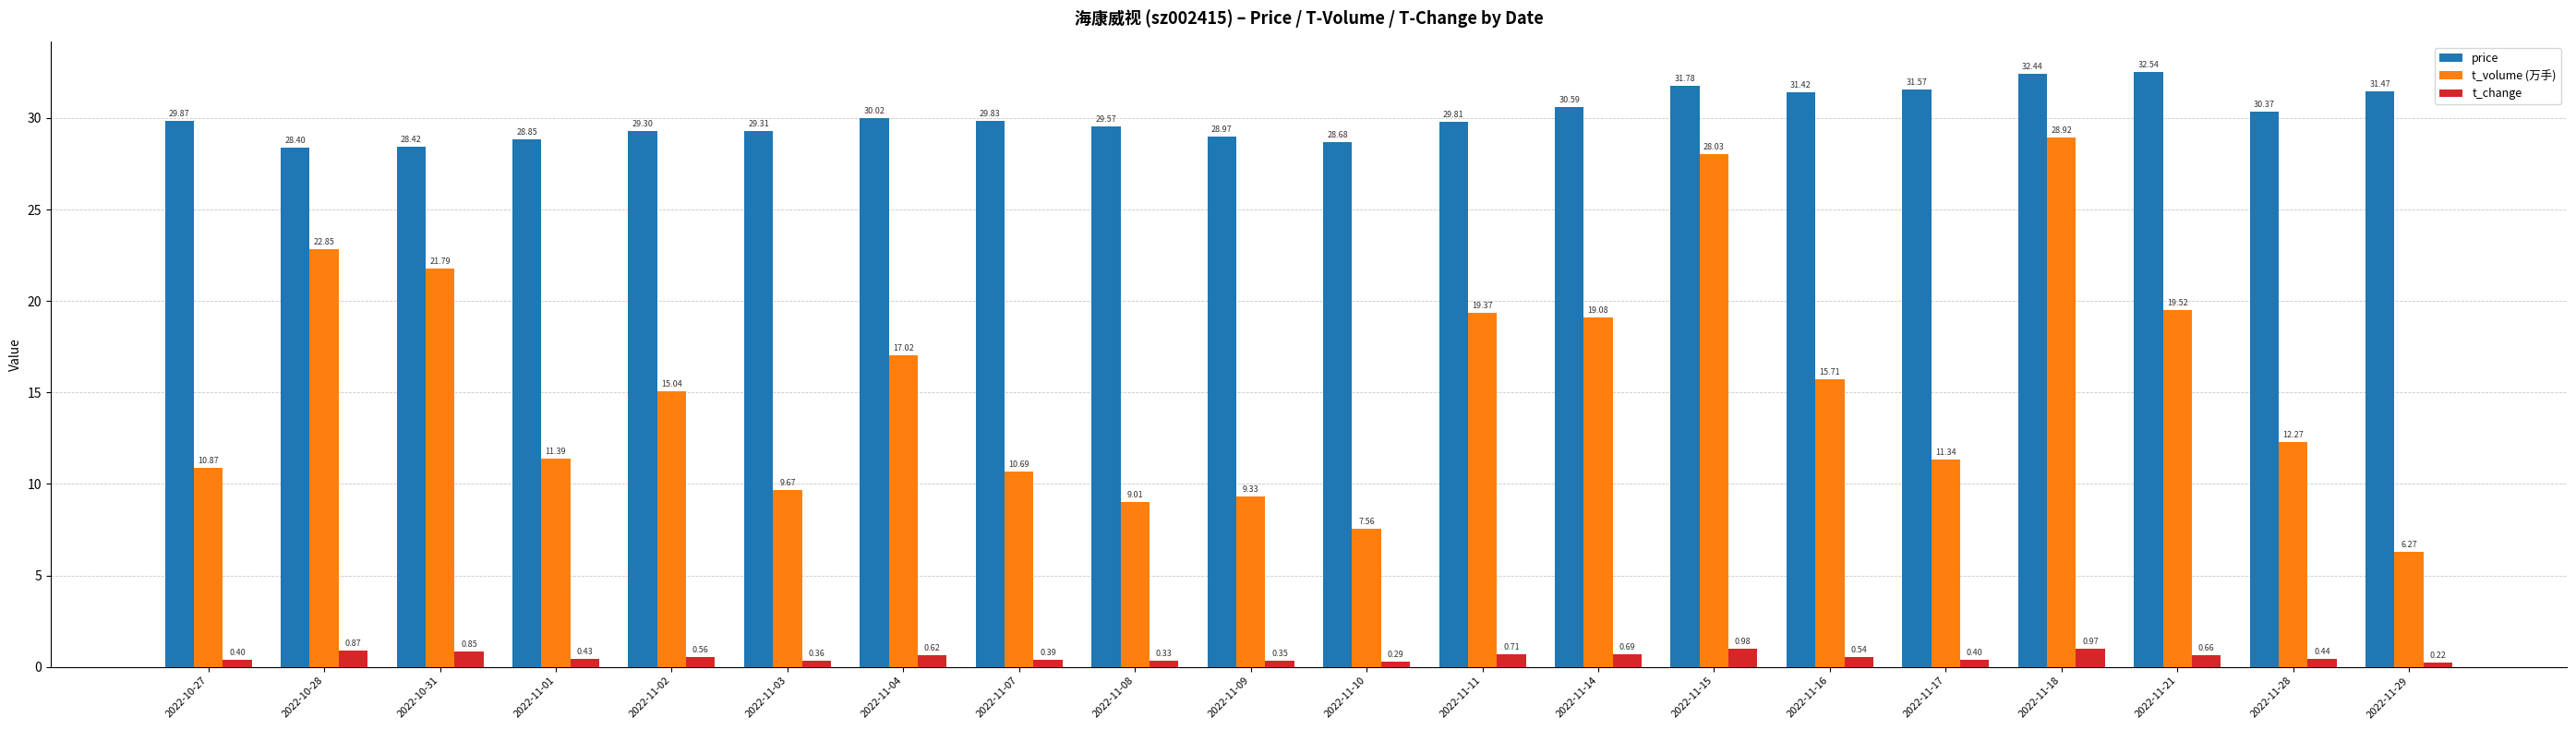

True or false: t_volume (万手) has a value of 14.9 at 2022-11-17.

False